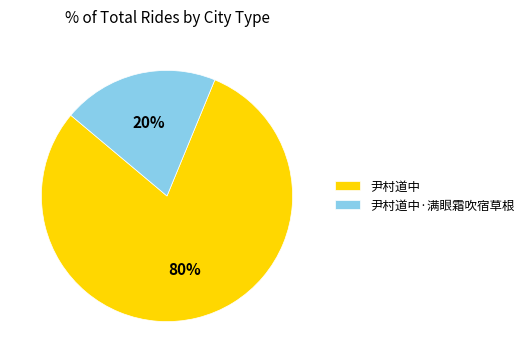

Is it true that 尹村道中·满眼霜吹宿草根 is 20% of the pie?

True